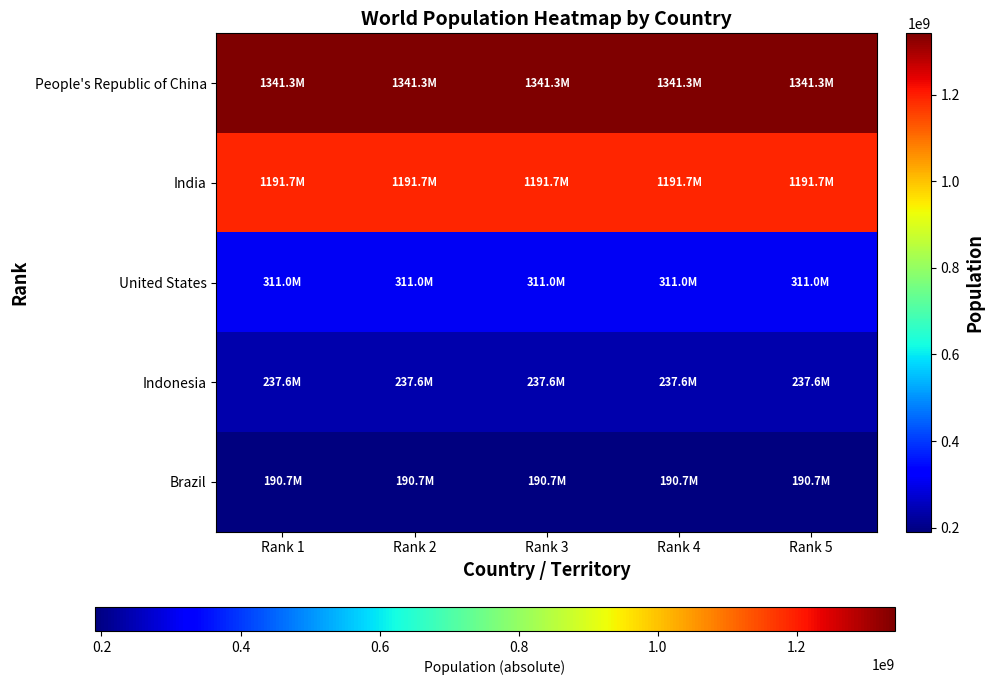

What is the total value across all series at Rank 2?

3272270057